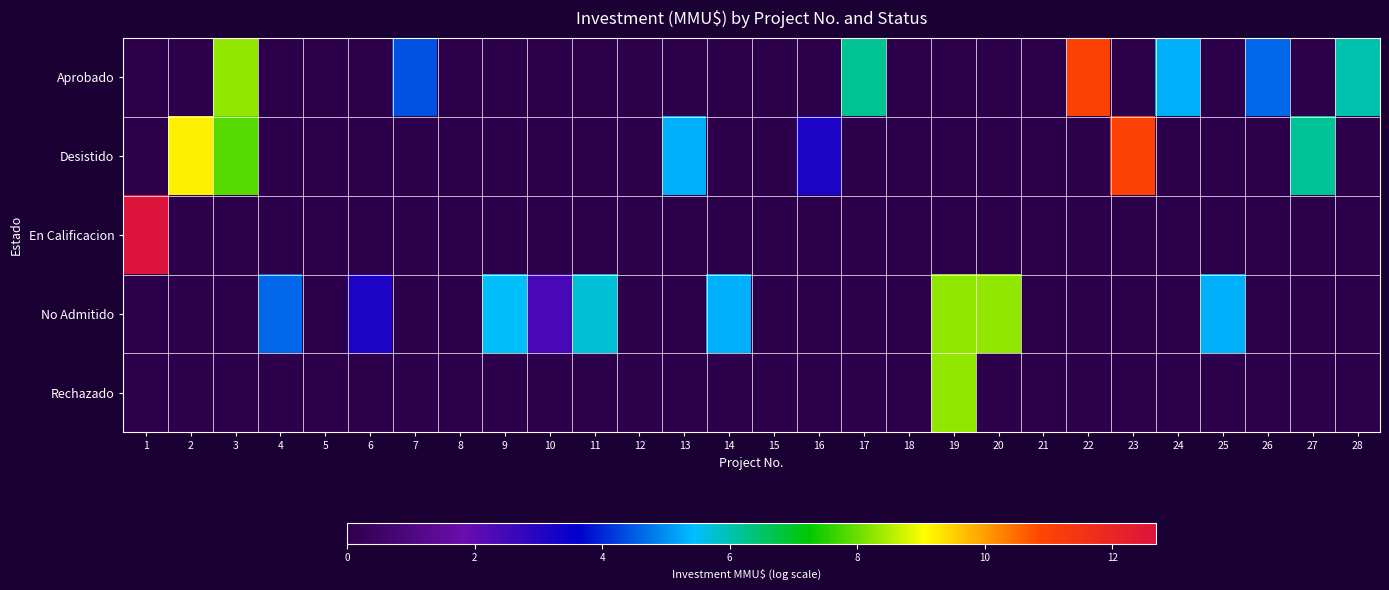

Which has a higher value, 20 or 1?

20